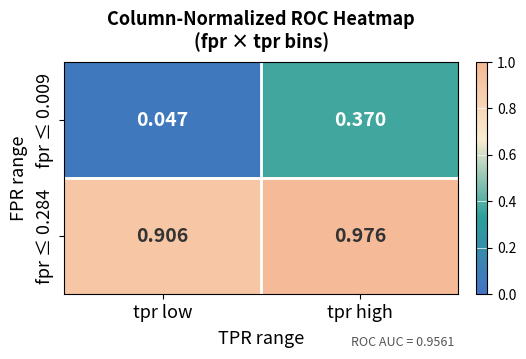

Which series has the largest total across all categories?

fpr ≤ 0.284